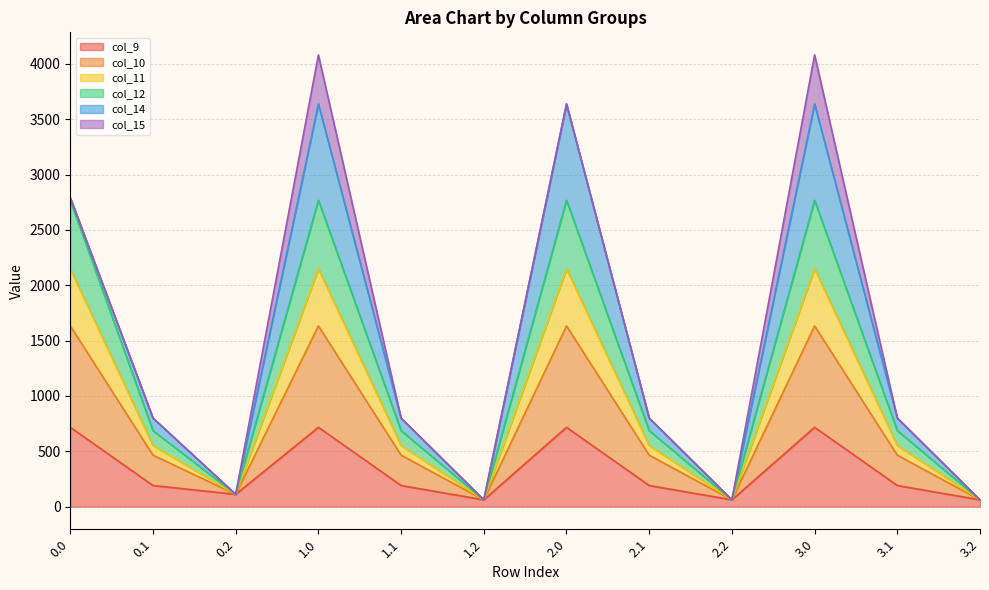

The value of col_9 at 2.2 is 95.8. True or false?

False